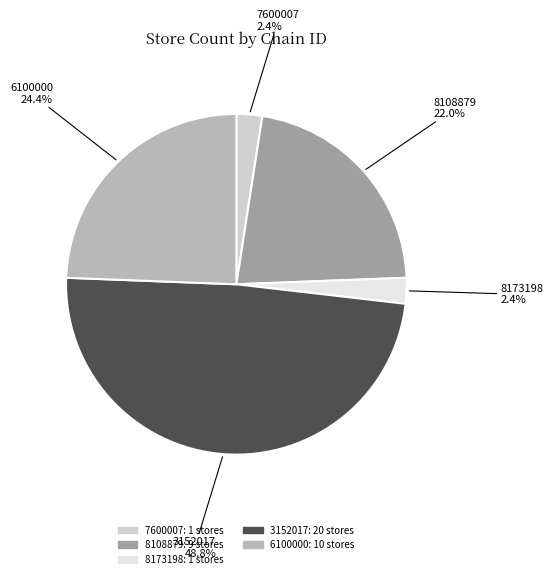

Is there a majority slice in this chart?

No